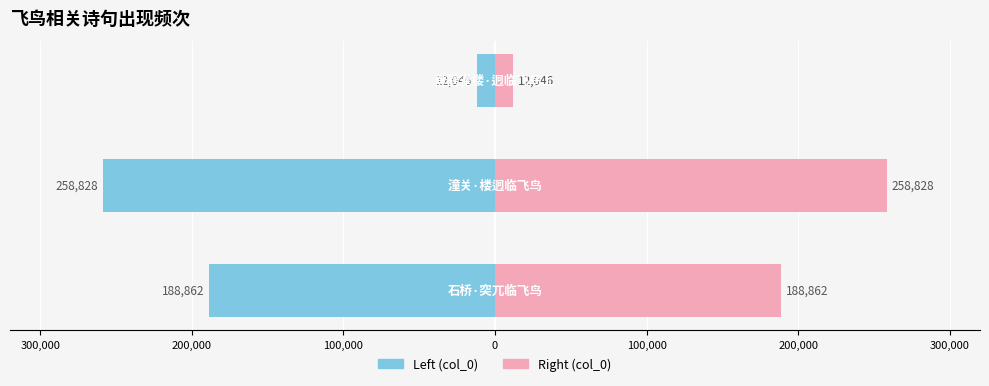

How many bars are there in total?

6